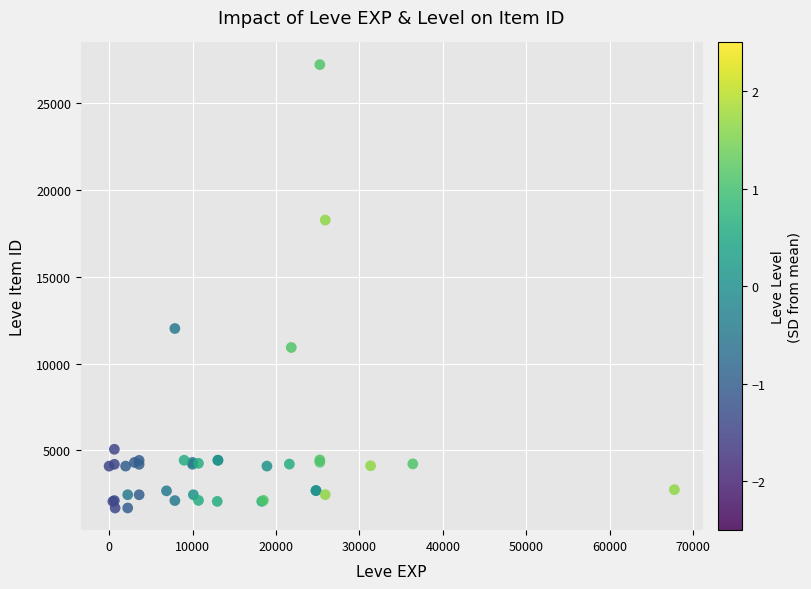

What Y value in the scatter plot is closest to 14448?

12018